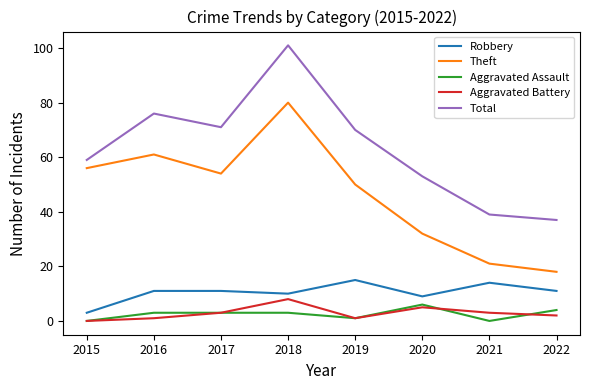

What is the spread (max minus min) of values at 2021?

39